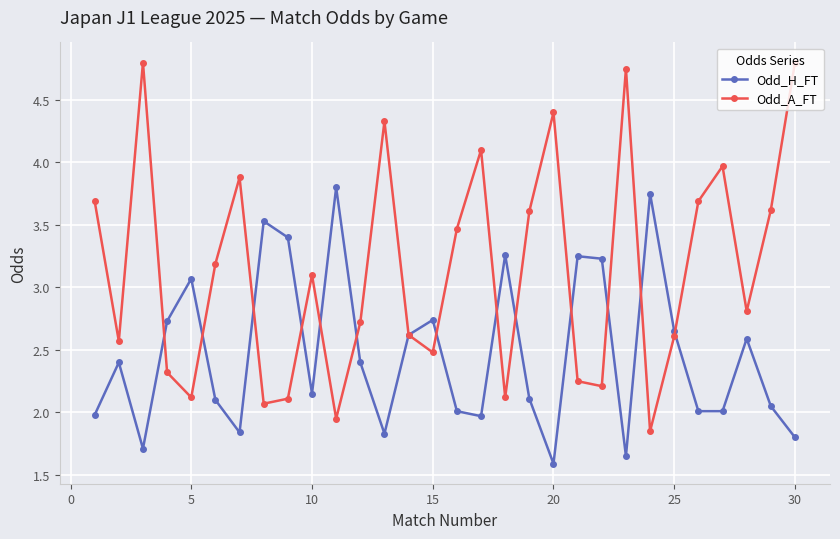

How many lines are shown in the chart?

2